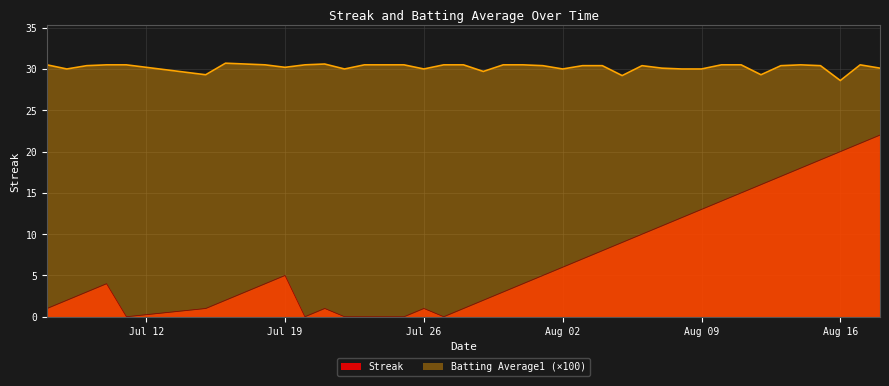

Rank the series by their maximum value, from lowest to highest.

Streak, Batting Average1 (×100)